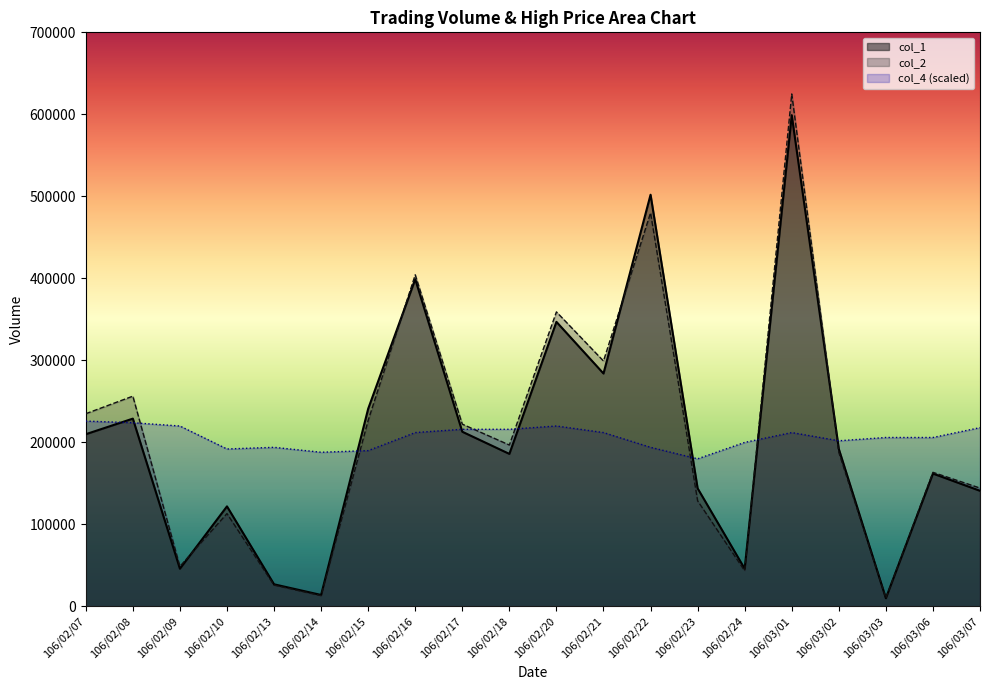

List the series in order of their peak value, lowest first.

col_4 (scaled), col_1, col_2